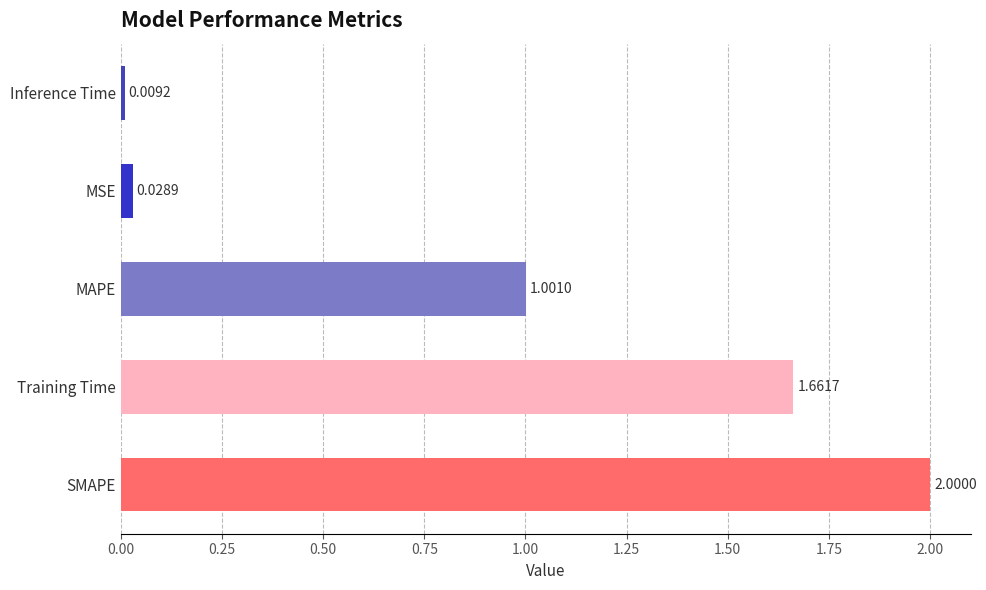

Rank the categories by value from lowest to highest.

Inference Time, MSE, MAPE, Training Time, SMAPE